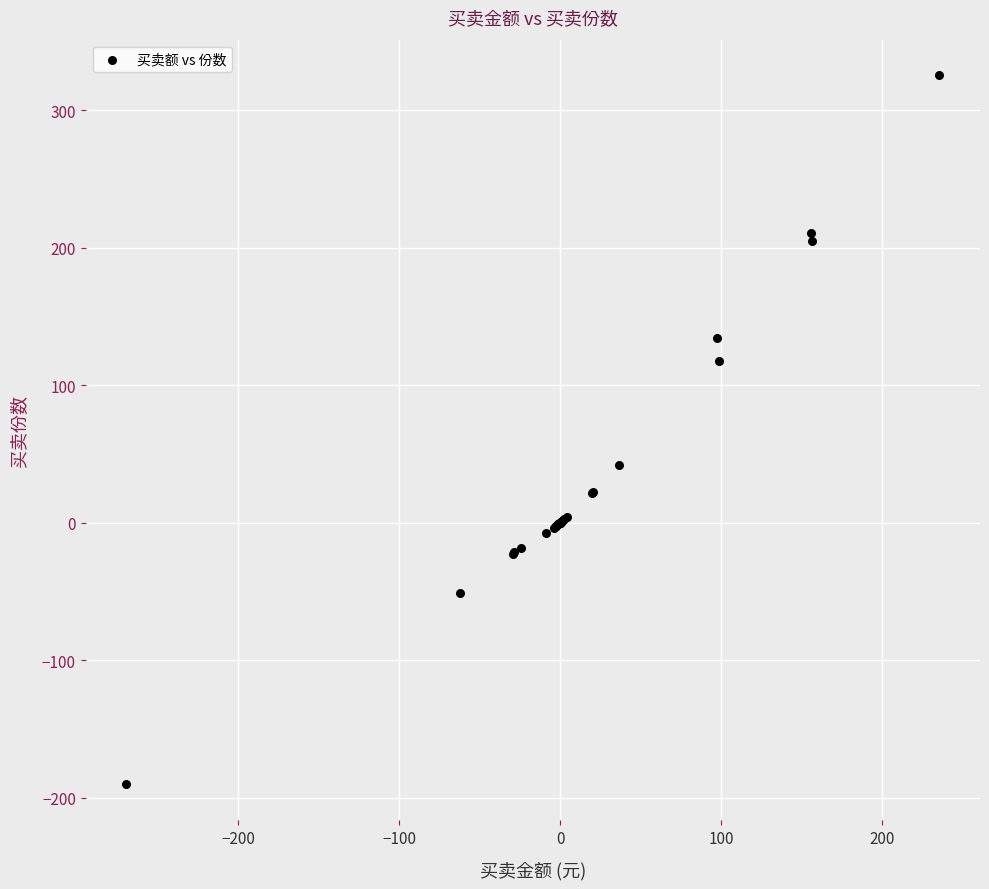

What Y value in the scatter plot is closest to 67?

42.1